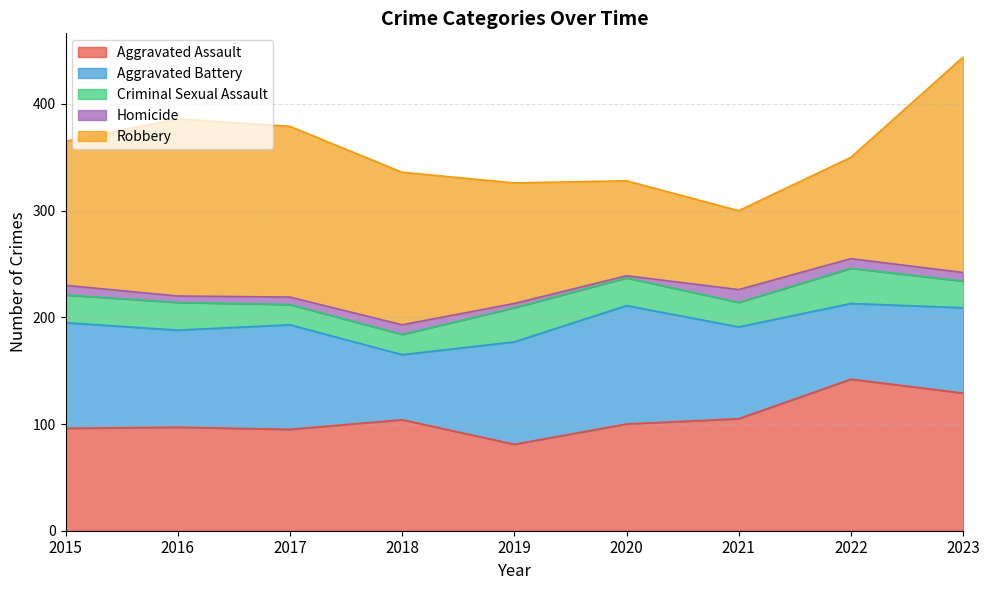

True or false: Aggravated Assault and Criminal Sexual Assault cross at least once.

False